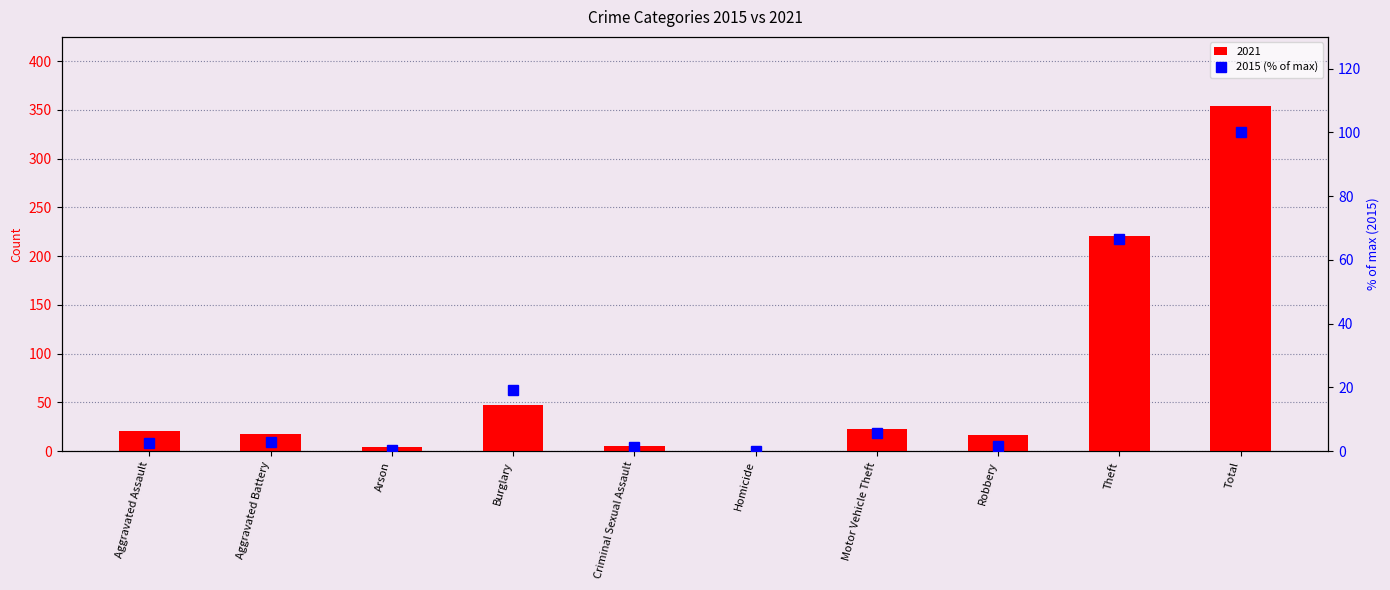

Between Theft and Total, which is larger?

Total